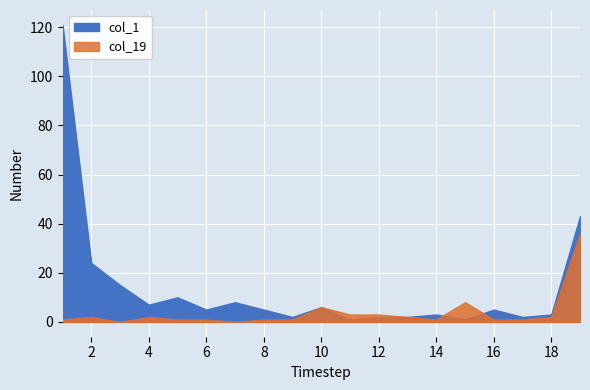

Which series has the largest range (max minus min)?

col_1